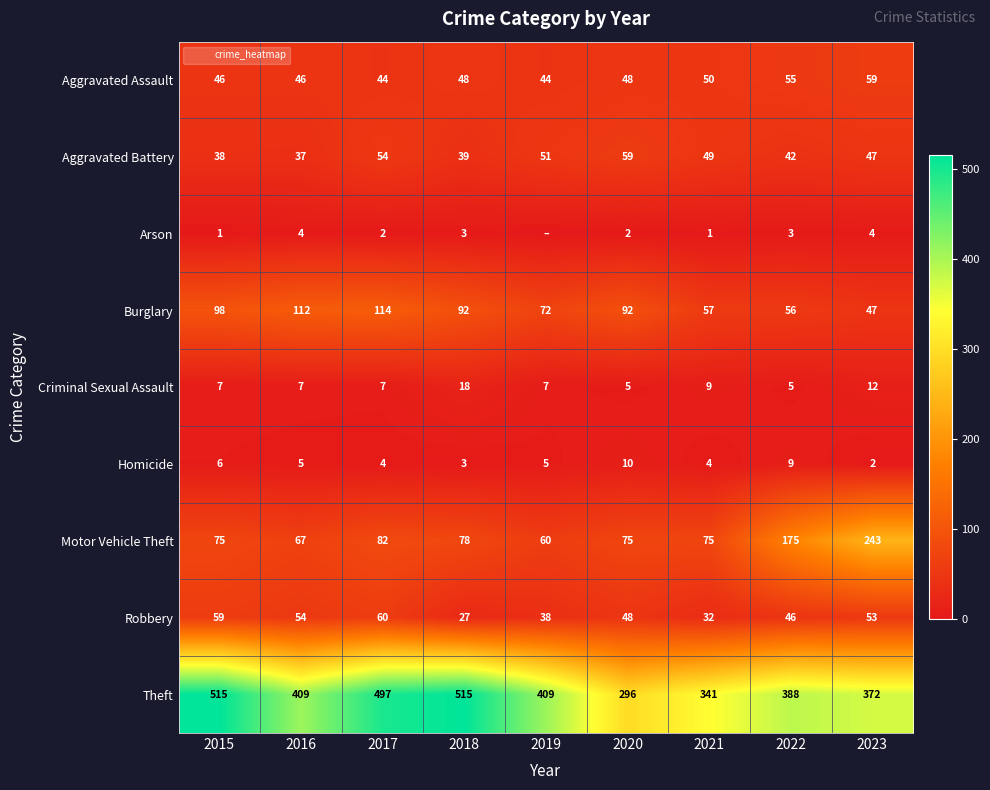

At which category does the chart reach its peak across all series?

2015